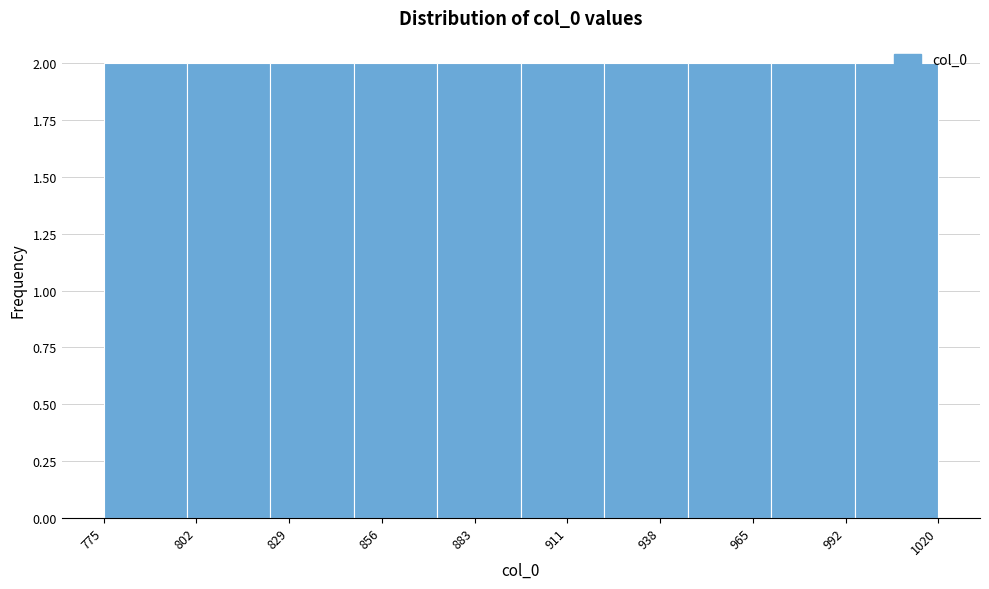

Reading left to right, transcribe this chart: for each bar, give the range it covers on the x-axis and its height. Neither the bar edges nor the heights are printed on the chart, so give them approximately, as read against the axes.

775.0 to 799.5: 2
799.5 to 824.0: 2
824.0 to 848.5: 2
848.5 to 873.0: 2
873.0 to 897.5: 2
897.5 to 922.0: 2
922.0 to 946.5: 2
946.5 to 971.0: 2
971.0 to 995.5: 2
995.5 to 1020.0: 2